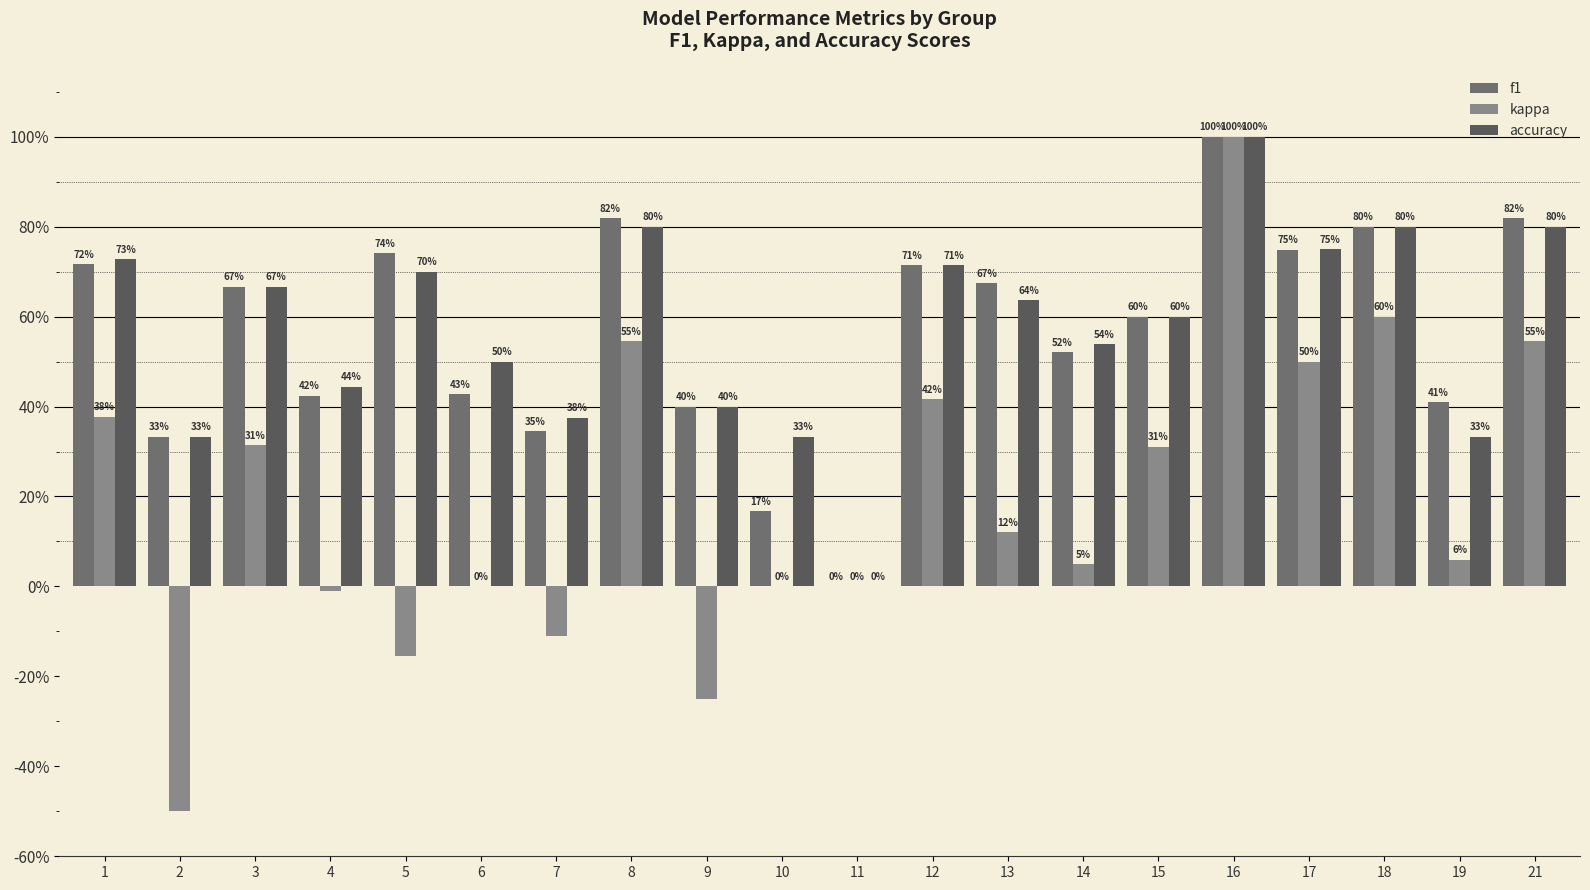

Read the accuracy value at 17.

0.8